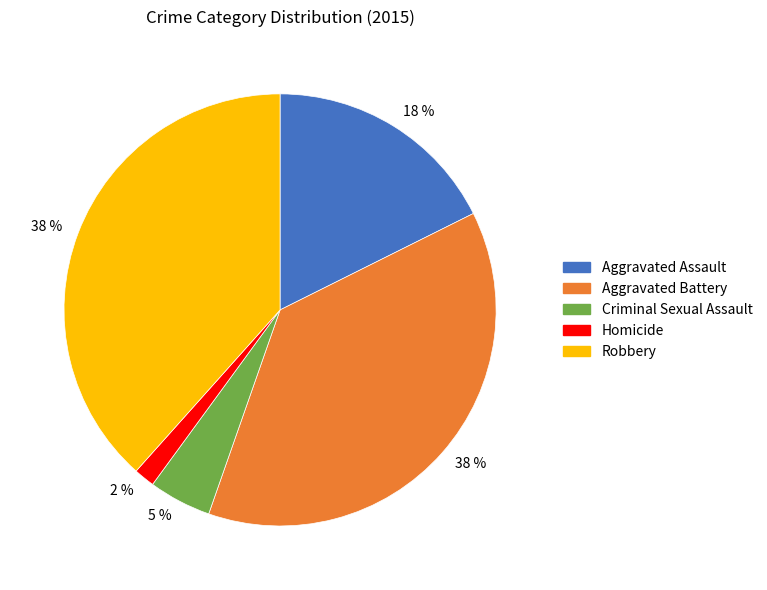

To the nearest percent, what is the average slice percentage?

20%